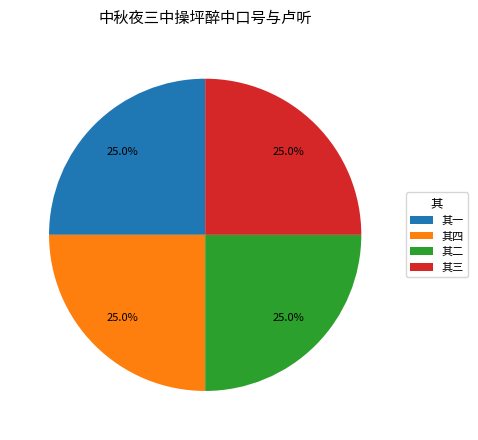

Combined, what portion of the pie is 其一 and 其三?

50.0%